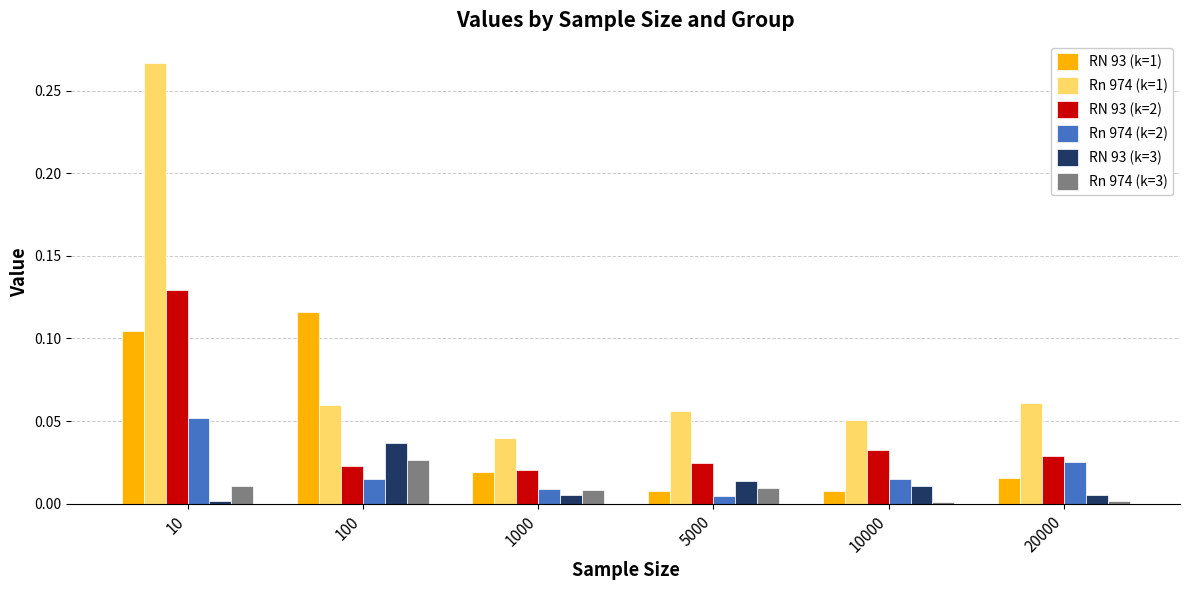

At which label does RN 93 (k=2) reach its peak?

10